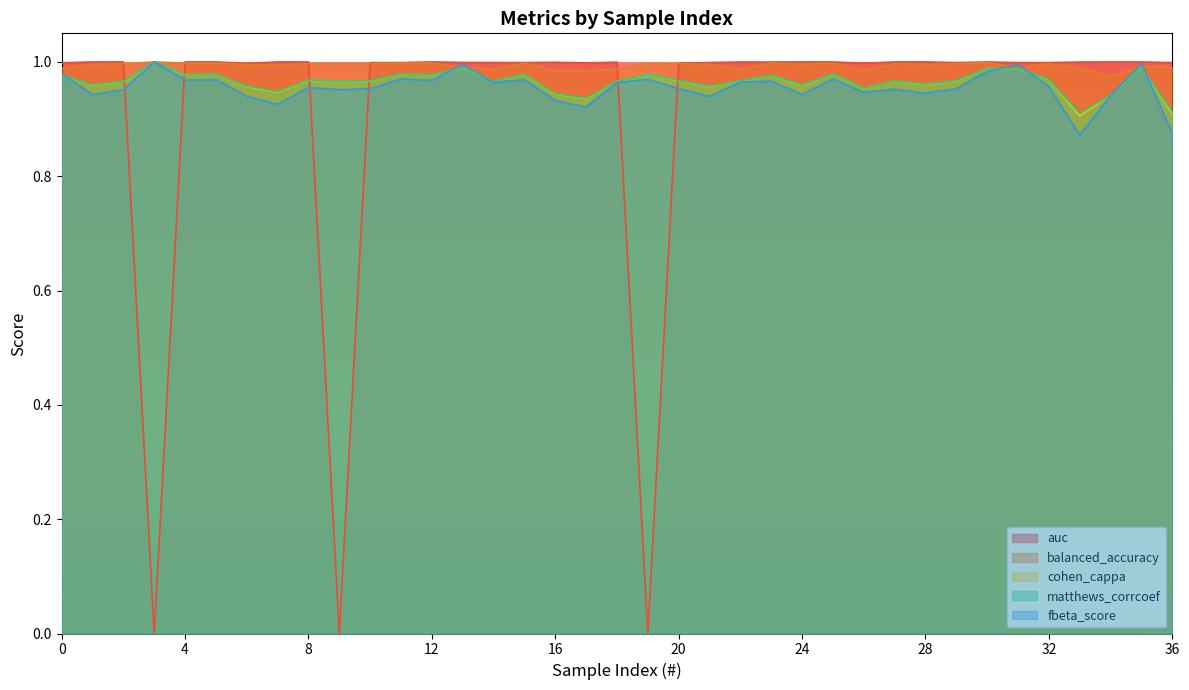

What is the lowest value of the matthews_corrcoef series?

0.9